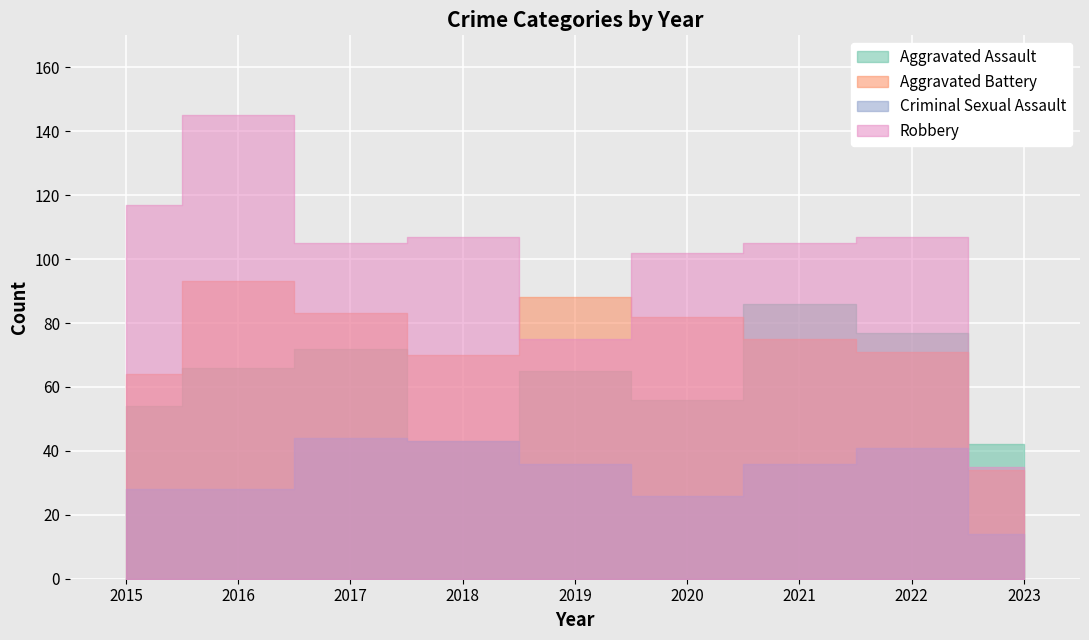

How many intersections are there between Aggravated Battery and Aggravated Assault?

1